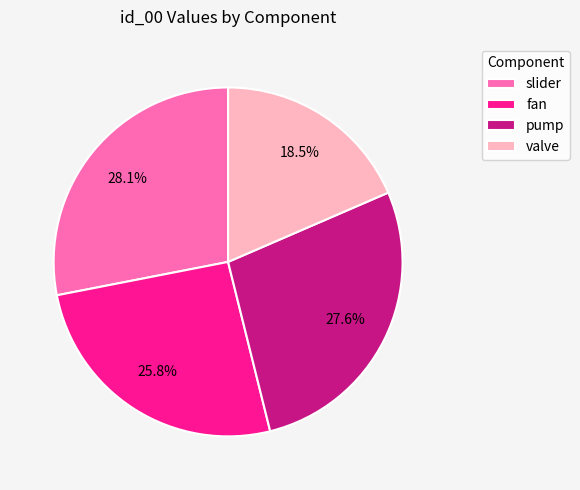

Combined, do fan and valve account for over 50%?

No